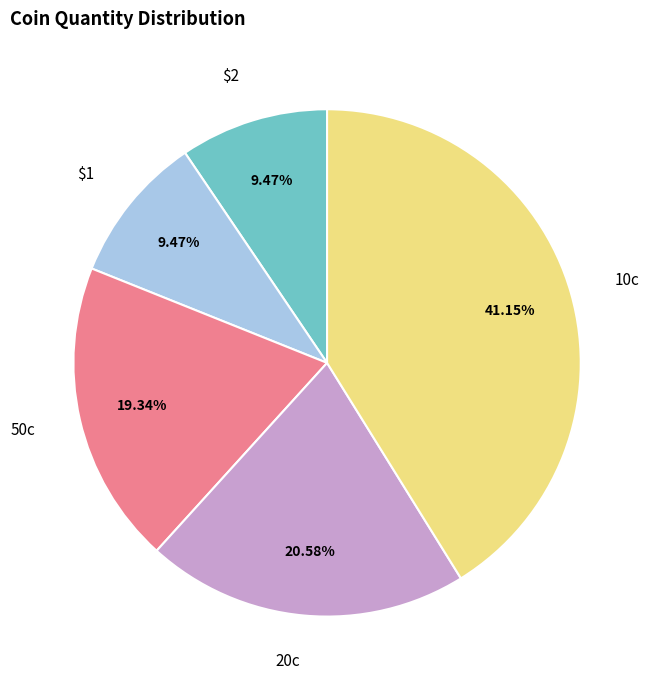

Is there any slice that represents more than half of the pie?

No